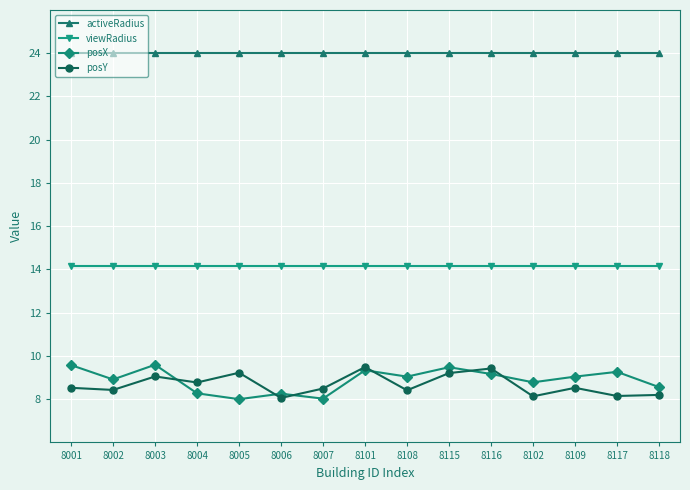

The value of viewRadius at 8118 is 14.1. True or false?

True